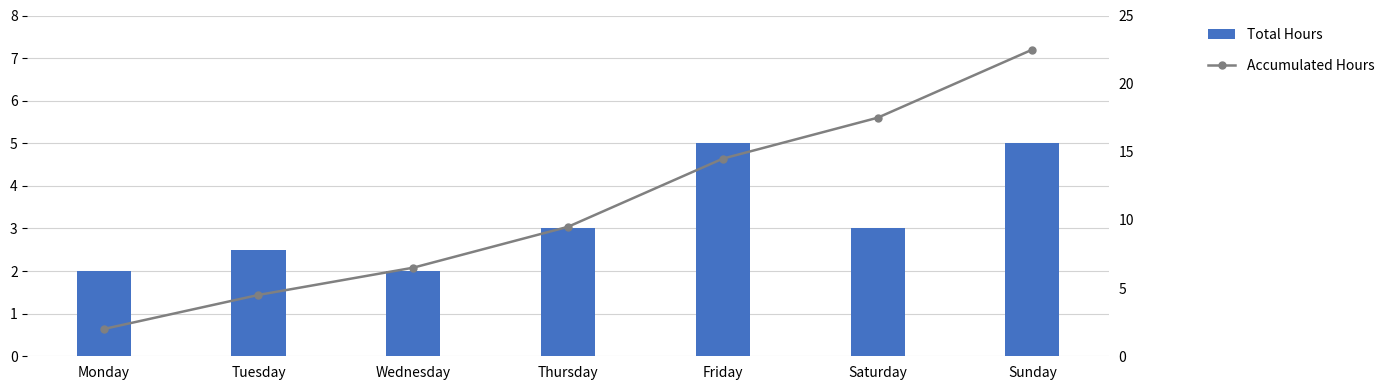

At which label is Accumulated Hours closest to 12?

Thursday